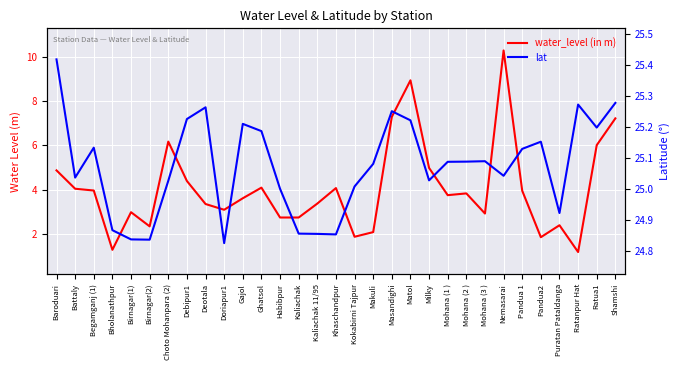

True or false: lat and water_level (in m) cross at least once.

False